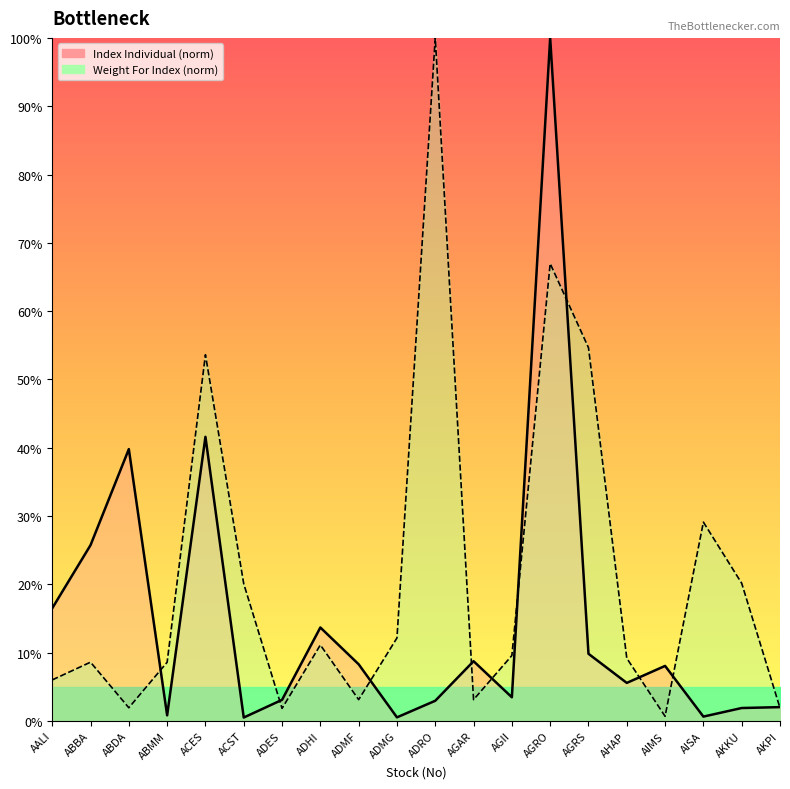

What is the total value across all series at ACST?

20.6